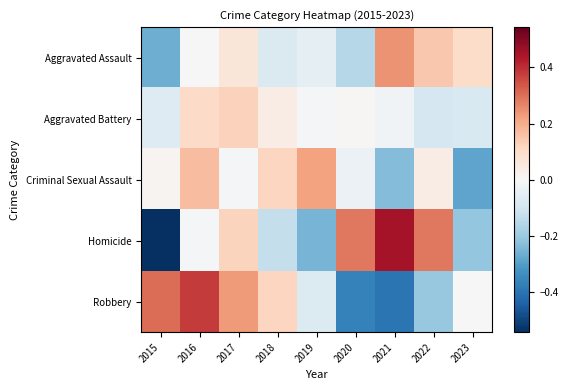

What is the smallest value displayed?

-0.5